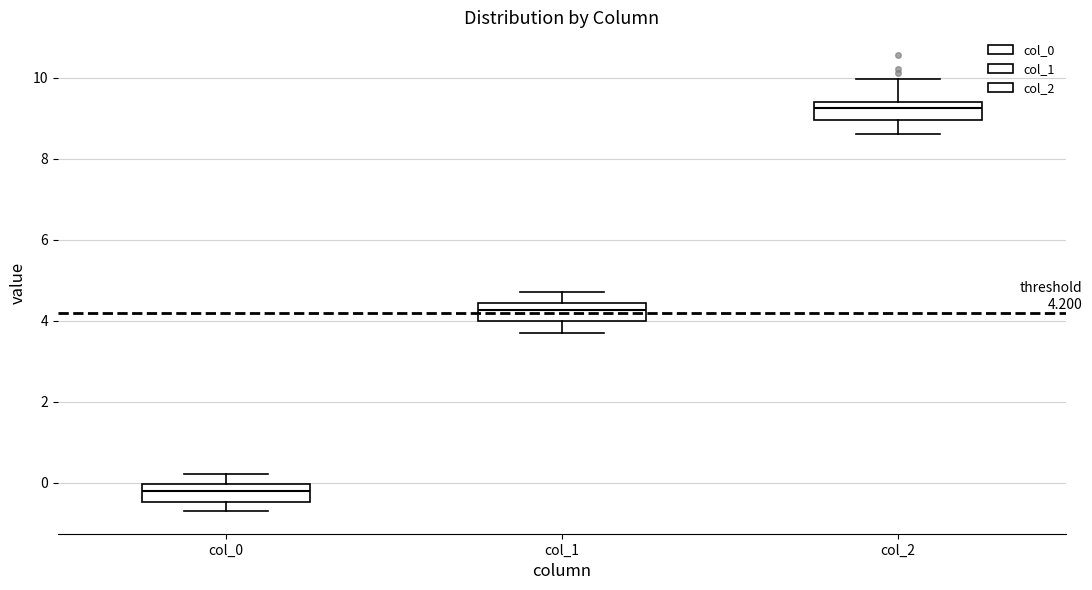

Which box's median line is the highest?

col_2